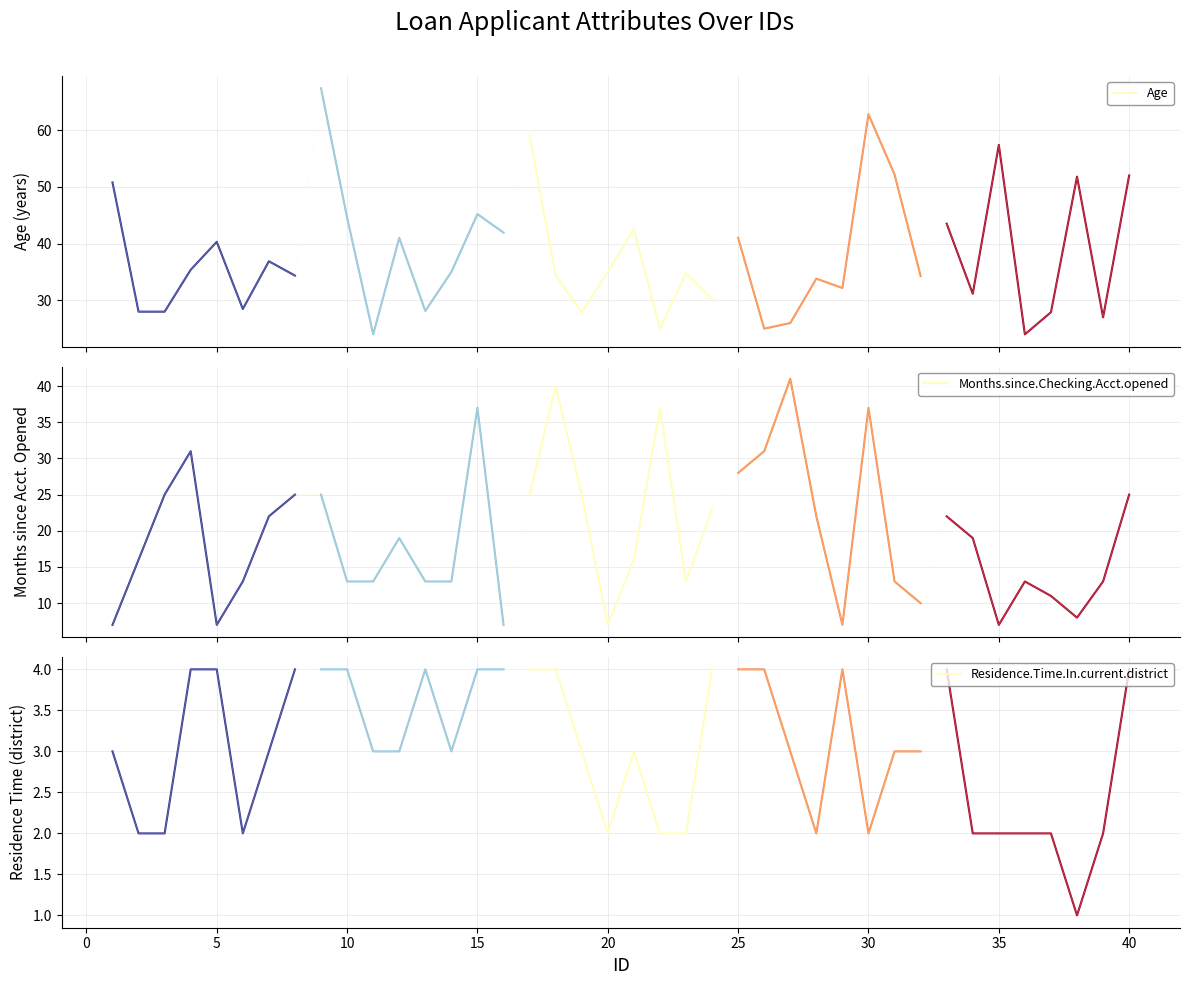

What is the value of the Residence.Time.In.current.district point at the 3rd from the left?

2.0